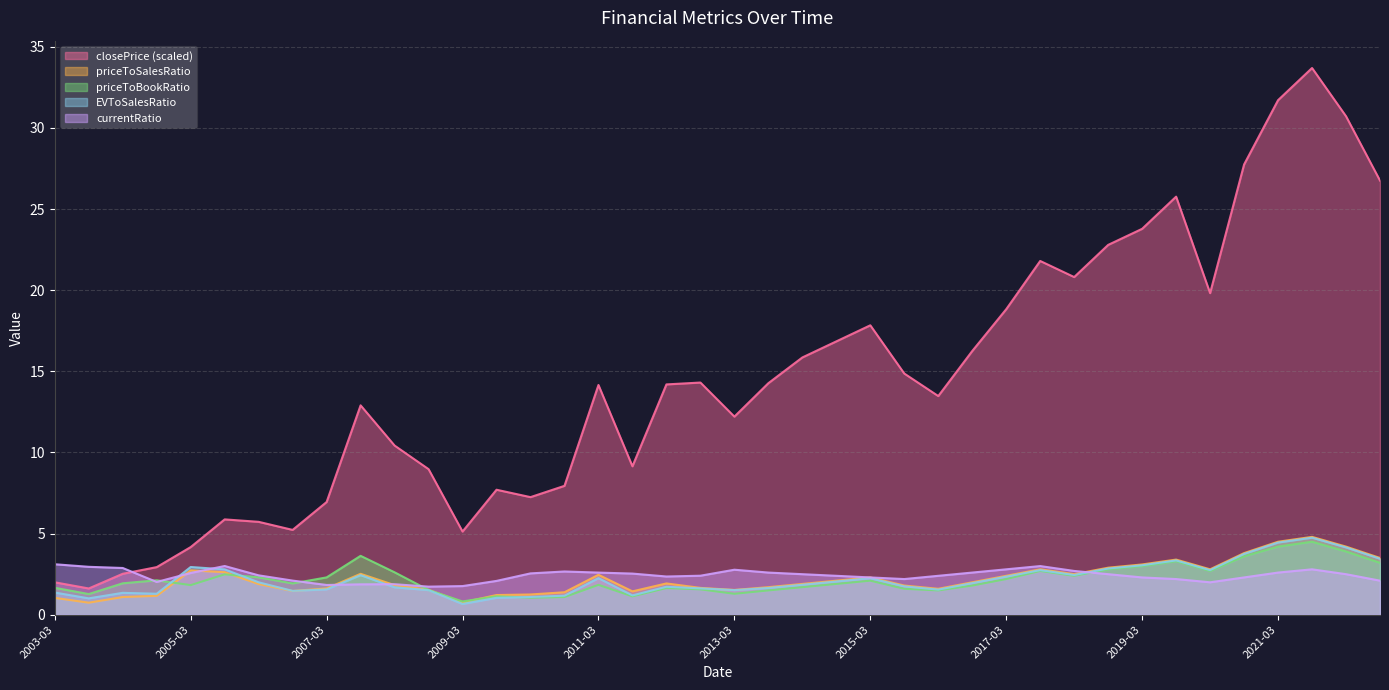

Which series has the widest spread of values?

closePrice (scaled)